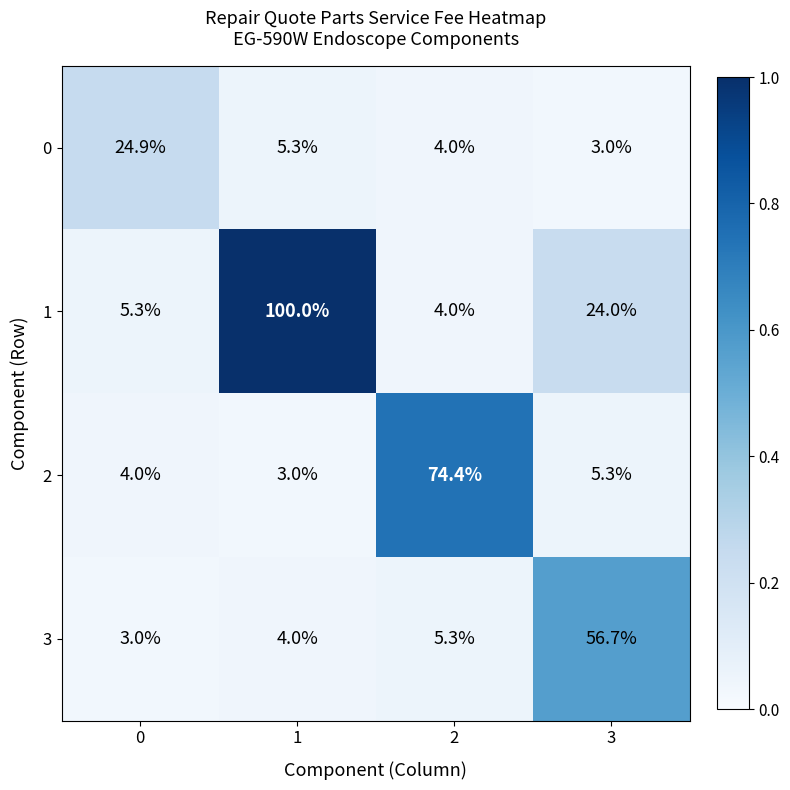

What is the sum of the 0 values at 3 and 1?

8.3